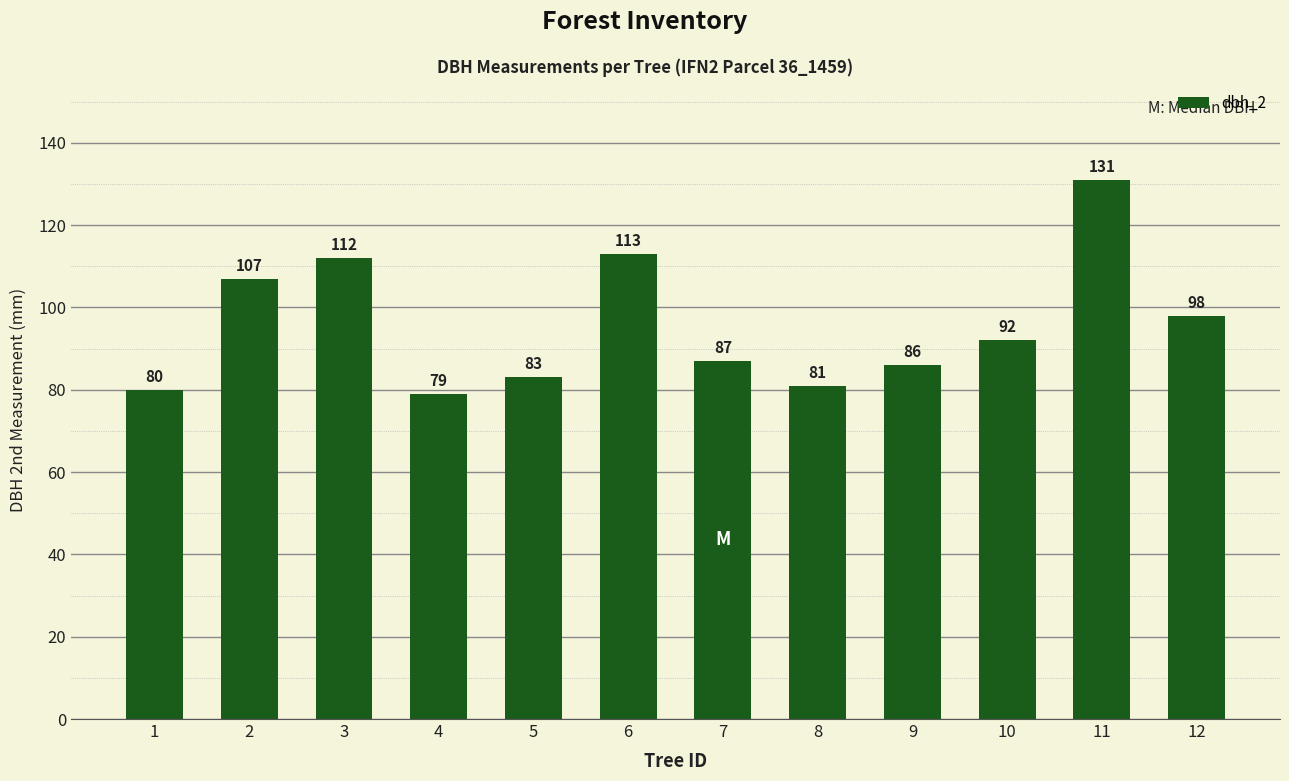

What is the smallest value displayed?

79